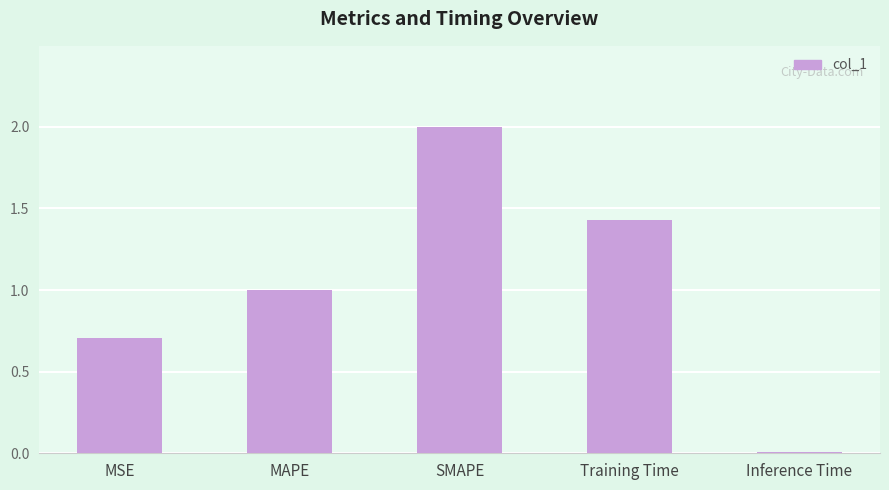

Rank the categories by value from highest to lowest.

SMAPE, Training Time, MAPE, MSE, Inference Time